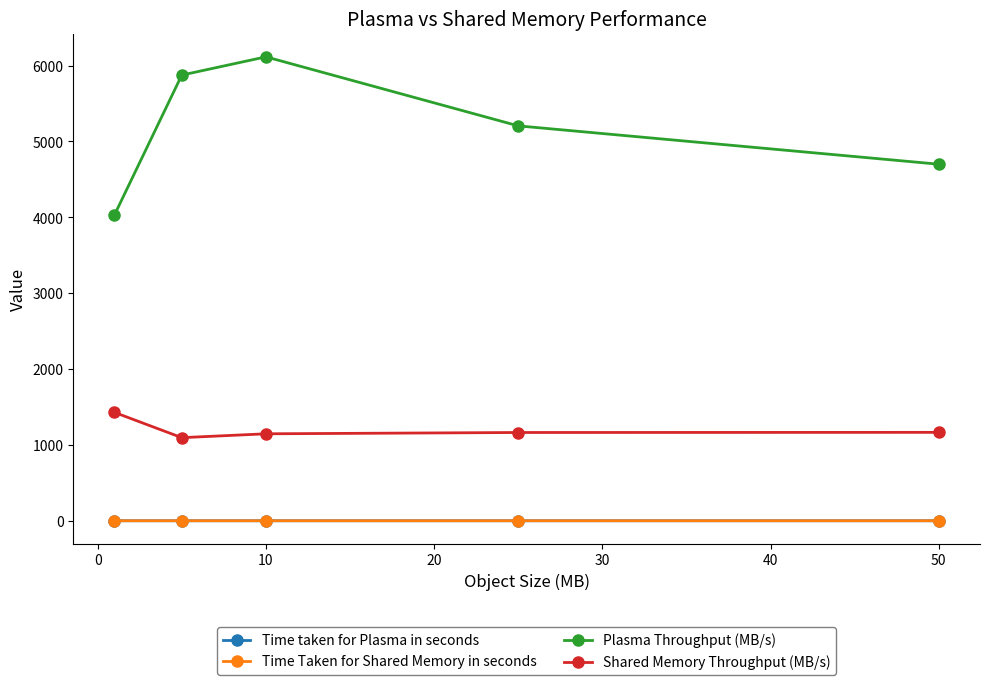

True or false: Time Taken for Shared Memory in seconds and Plasma Throughput (MB/s) cross at least once.

False